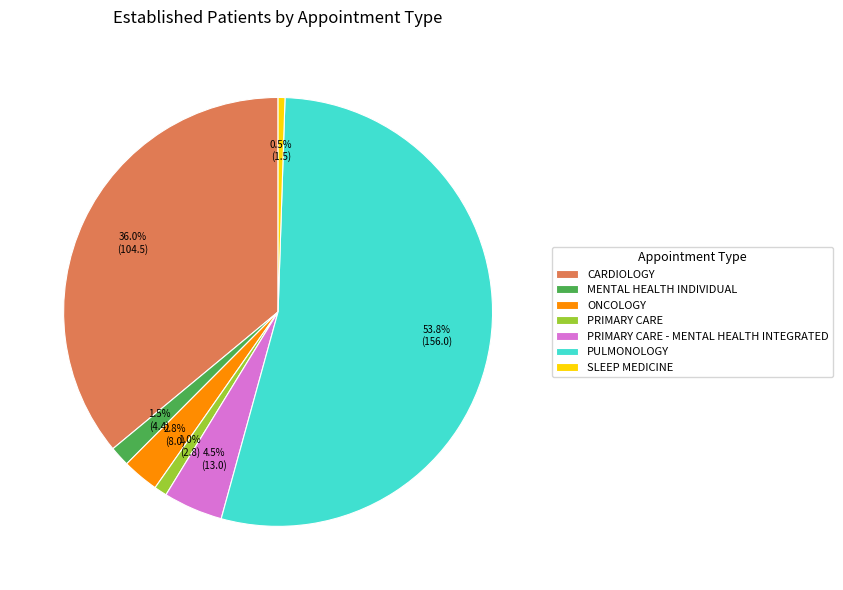

Between PULMONOLOGY and CARDIOLOGY, which is larger?

PULMONOLOGY